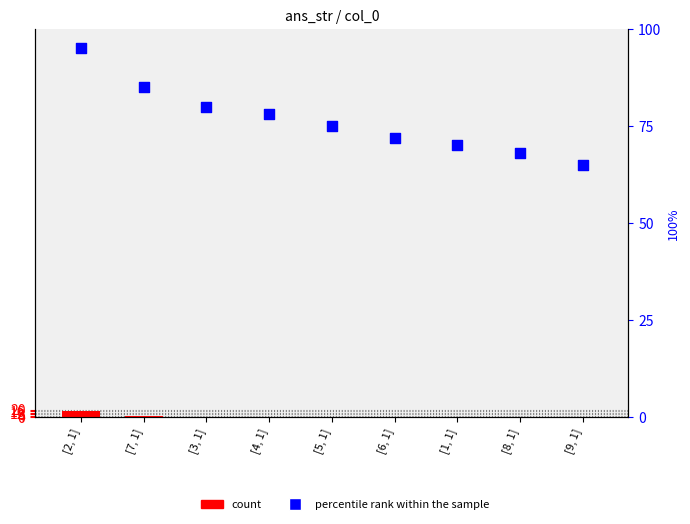

What is the total value across all series at [9, 1]?

66